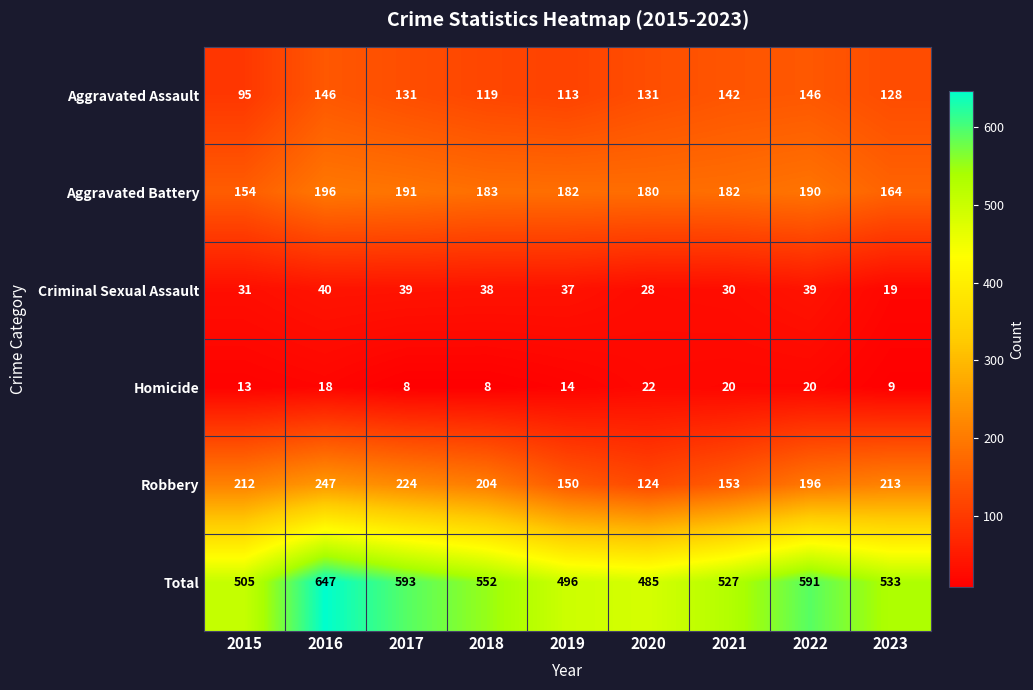

What is the difference between the Robbery values at 2017 and 2018?

20